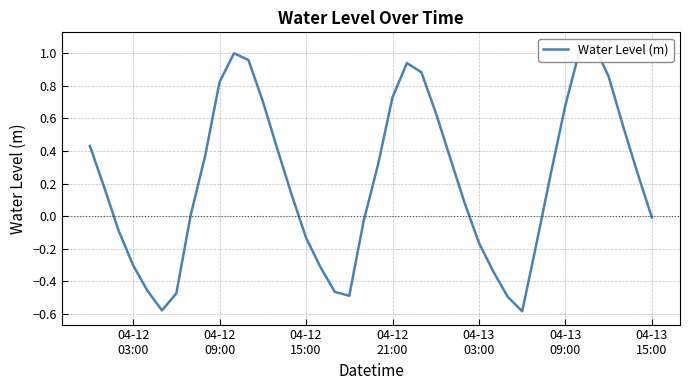

How many data points are above 0?

24